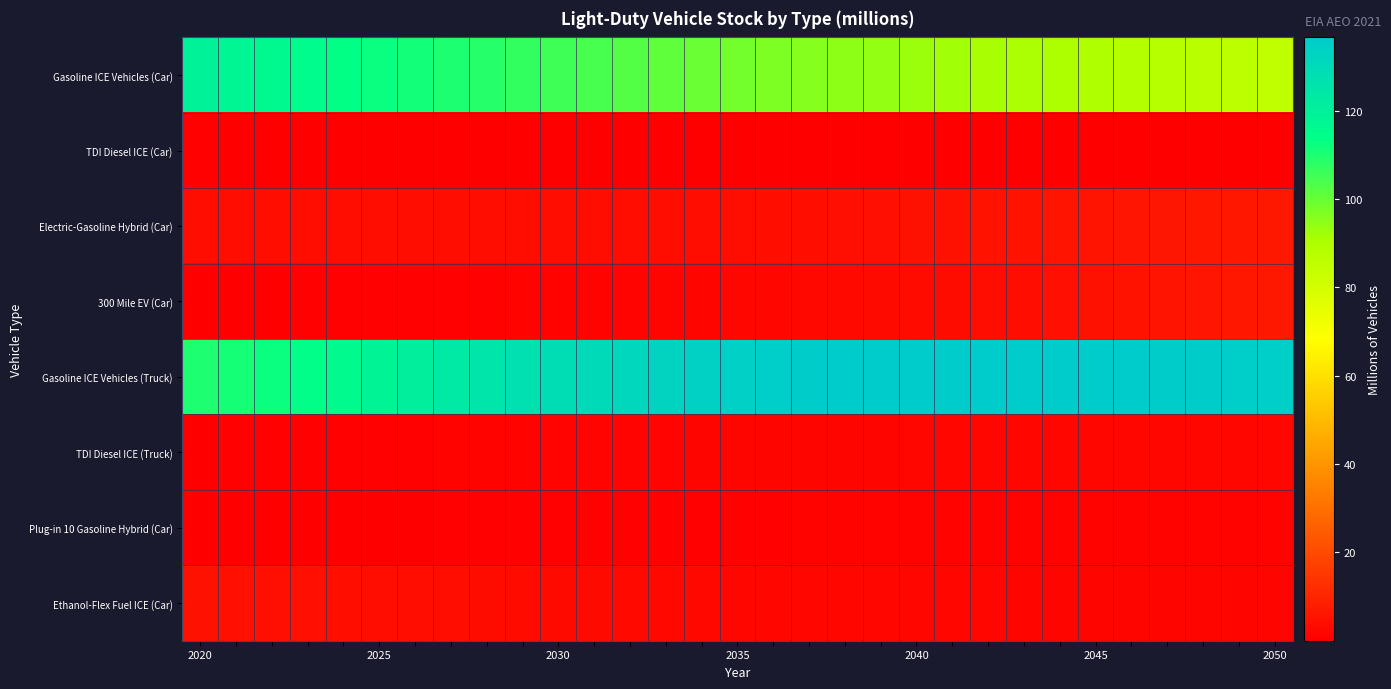

Reading right to left, transcribe all the data shown in this chart.

Gasoline ICE Vehicles (Car): 85.0	85.9	86.8	87.6	88.4	89.2	89.9	90.7	91.5	92.2	93.1	94.0	94.9	95.9	97.0	98.2	99.5	101.0	102.5	104.0	105.6	107.2	108.7	110.1	111.4	112.5	113.6	114.8	116.1	117.5	119.5
TDI Diesel ICE (Car): 0.0	0.0	0.0	0.0	0.0	0.0	0.0	0.0	0.0	0.0	0.0	0.0	0.1	0.1	0.1	0.1	0.1	0.1	0.2	0.2	0.2	0.3	0.3	0.3	0.4	0.4	0.4	0.4	0.5	0.5	0.6
Electric-Gasoline Hybrid (Car): 6.8	6.6	6.4	6.2	6.0	5.8	5.6	5.4	5.2	5.1	4.9	4.7	4.6	4.4	4.3	4.2	4.1	4.0	4.0	3.9	3.9	3.9	3.9	3.9	3.9	3.9	3.9	3.9	3.9	3.8	3.8
300 Mile EV (Car): 6.9	6.5	6.1	5.7	5.3	5.0	4.6	4.3	3.9	3.6	3.3	3.0	2.7	2.5	2.2	2.0	1.8	1.6	1.5	1.3	1.2	1.1	1.0	0.9	0.8	0.7	0.7	0.6	0.5	0.5	0.4
Gasoline ICE Vehicles (Truck): 135.0	135.3	135.6	135.8	136.1	136.3	136.4	136.5	136.6	136.6	136.5	136.4	136.2	135.8	135.3	134.6	133.7	132.6	131.4	130.0	128.5	126.8	124.8	122.8	120.7	118.4	116.0	113.8	112.1	110.7	109.8
TDI Diesel ICE (Truck): 2.1	2.1	2.1	2.1	2.1	2.0	2.0	2.0	2.0	1.9	1.9	1.9	1.8	1.8	1.8	1.7	1.7	1.6	1.5	1.5	1.4	1.3	1.2	1.2	1.1	1.0	0.9	0.8	0.7	0.6	0.5
Plug-in 10 Gasoline Hybrid (Car): 1.3	1.3	1.3	1.3	1.3	1.3	1.3	1.3	1.3	1.3	1.2	1.2	1.2	1.1	1.1	1.0	1.0	0.9	0.9	0.8	0.8	0.7	0.6	0.6	0.5	0.5	0.5	0.4	0.4	0.4	0.3
Ethanol-Flex Fuel ICE (Car): 1.7	1.7	1.8	1.8	1.8	1.8	1.9	1.9	1.9	1.9	2.0	2.0	2.1	2.1	2.2	2.3	2.5	2.6	2.8	3.0	3.2	3.4	3.7	3.9	4.1	4.3	4.4	4.6	4.7	4.8	4.8